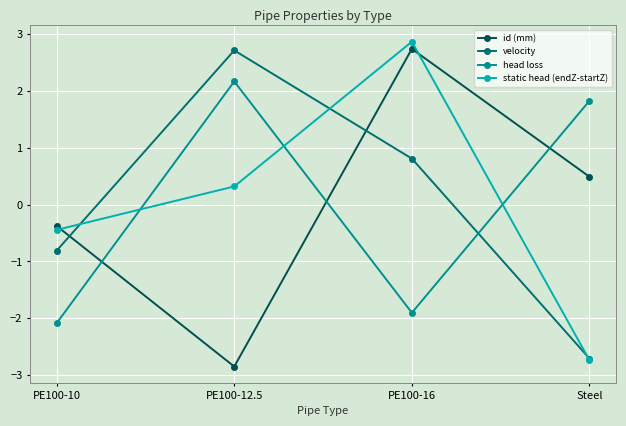

Where is the first local minimum for head loss?

PE100-16